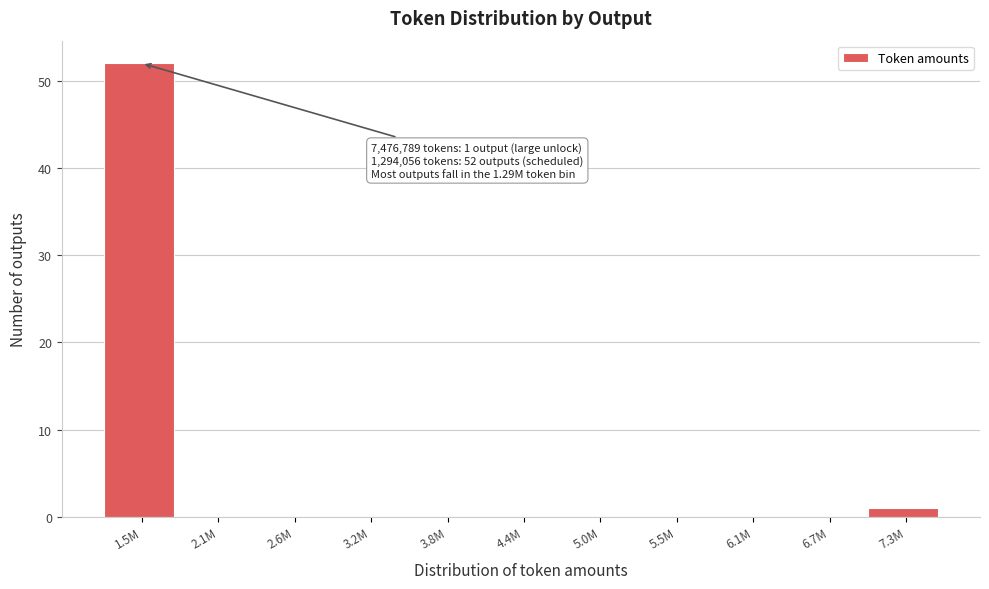

Reading right to left, what are all the values shown in this chart?

7.3M=1	6.7M=0	6.1M=0	5.5M=0	5.0M=0	4.4M=0	3.8M=0	3.2M=0	2.6M=0	2.1M=0	1.5M=52